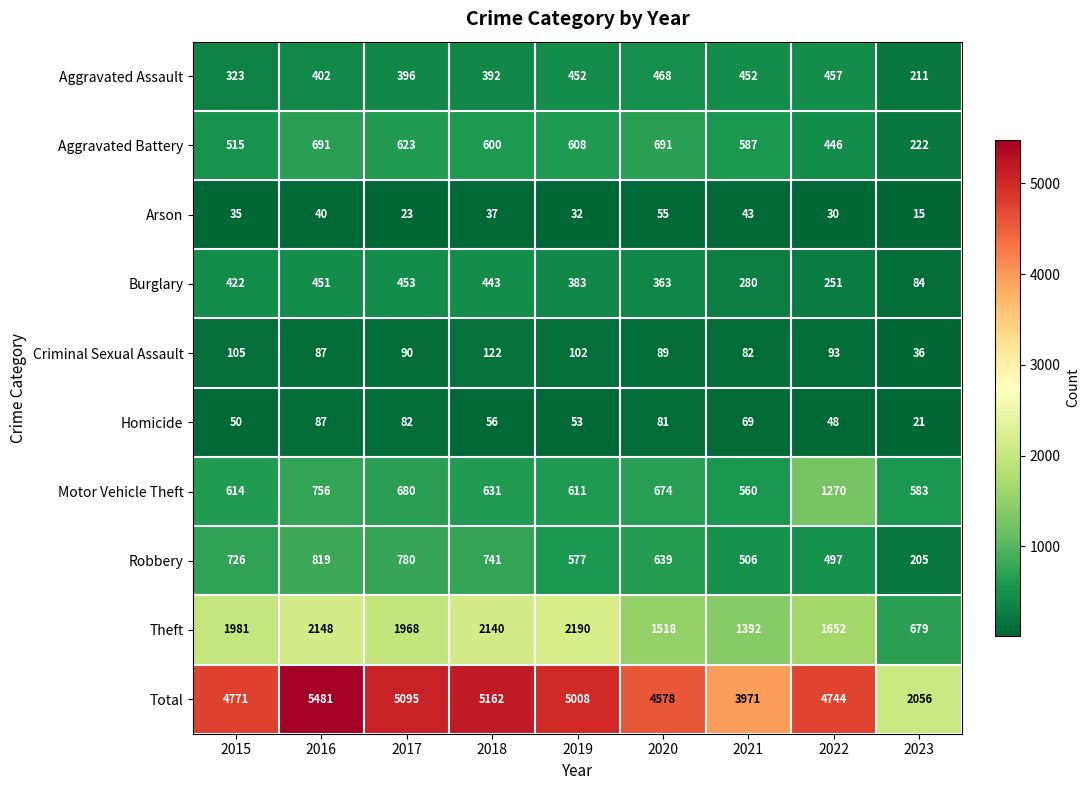

What is the minimum value for Burglary?

84